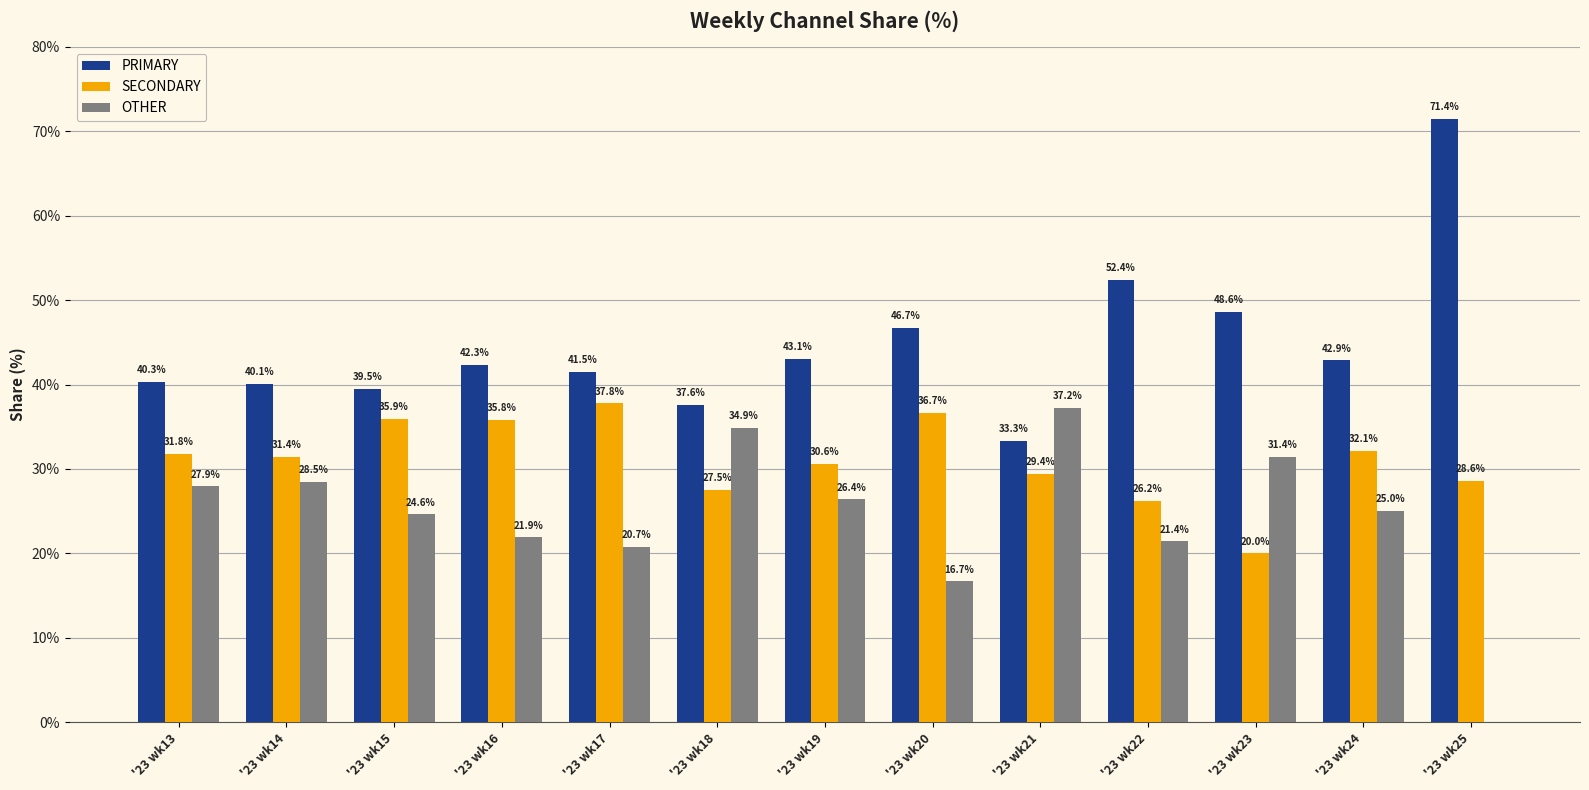

True or false: SECONDARY has a value of 8.5 at '23 wk21.

False